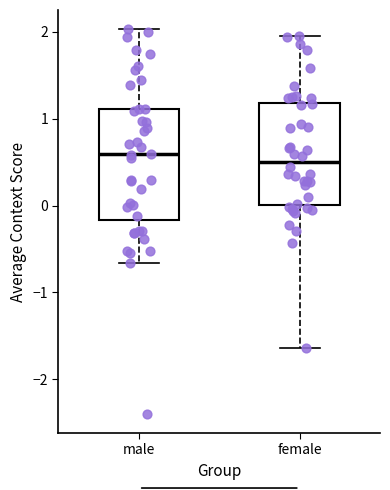

Where is the upper edge of the box for female on the y-axis? The values are not printed on the chart, so give them approximately, as read against the axis.

1.2